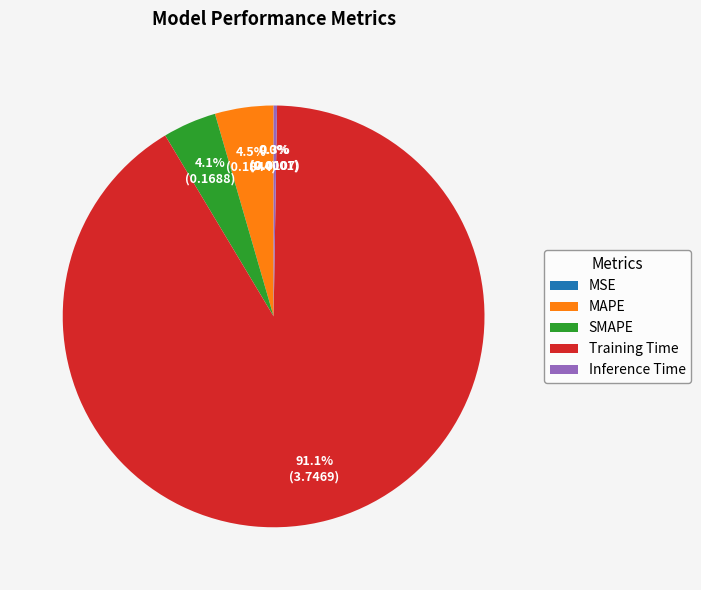

What percentage do Training Time and MAPE together represent?

95.6%